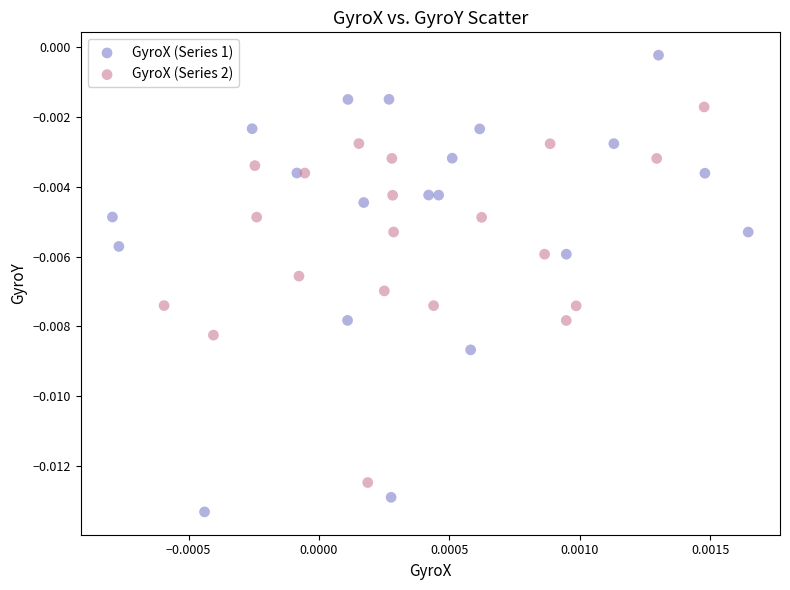

What are all the series names shown in the legend?

GyroX (Series 1), GyroX (Series 2)